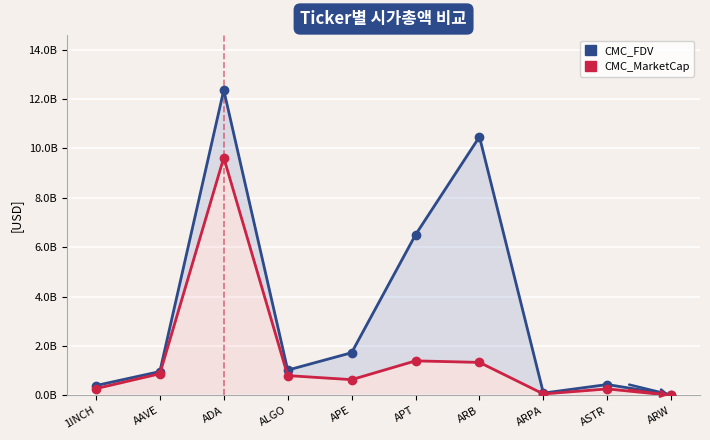

Does the chart display data point markers on the line(s)?

Yes